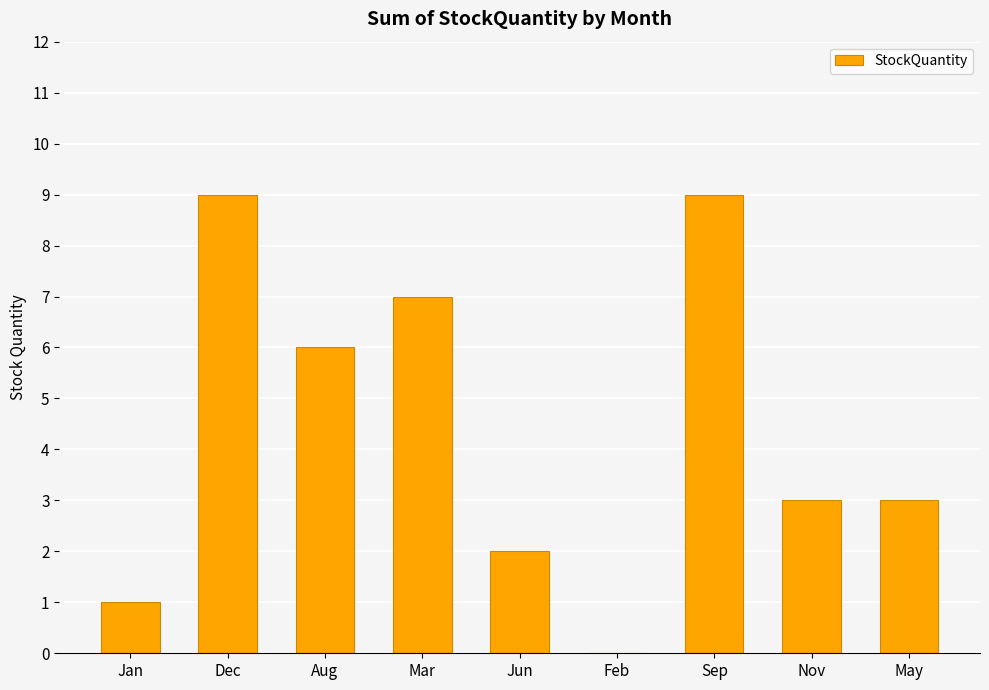

The value at Feb is -4. True or false?

False